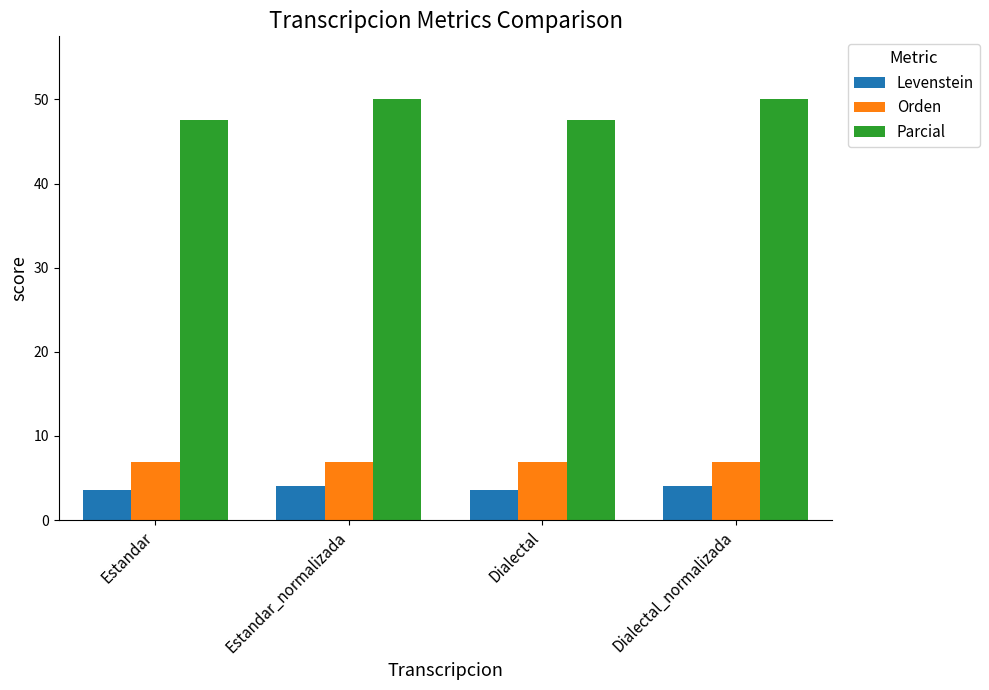

At how many categories does at least one series exceed 28?

4